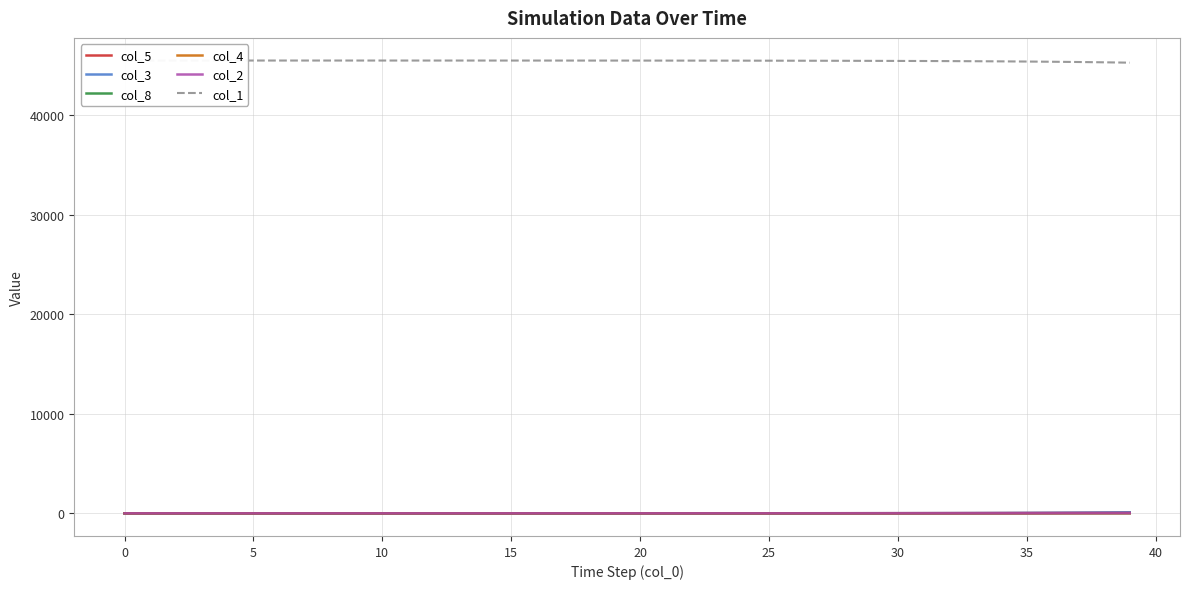

True or false: col_5 and col_1 intersect in this chart.

False